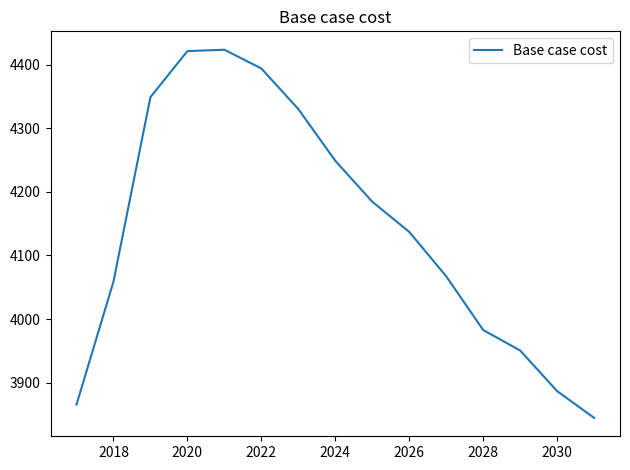

What is the greatest value displayed?

4423.3